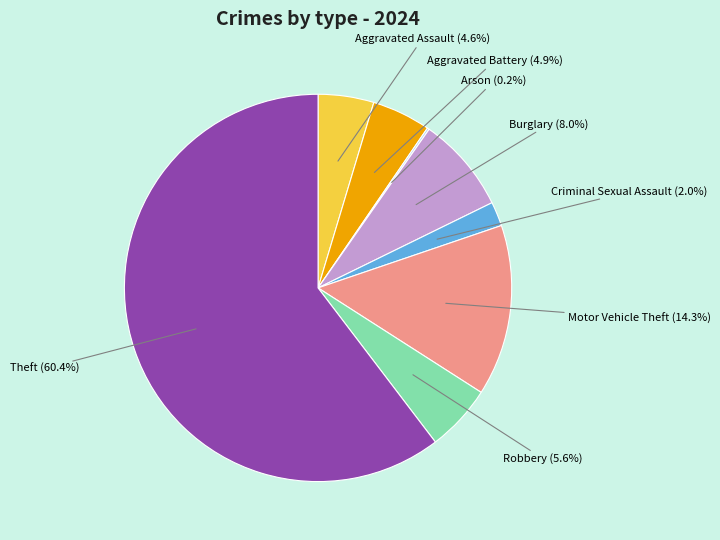

What percentage is the Theft slice, to the nearest percent?

60%